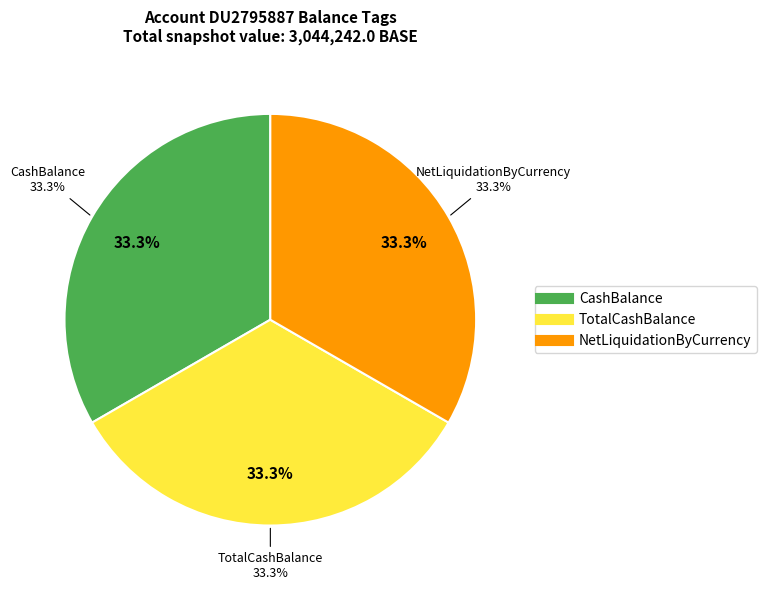

How many slices are in this pie chart?

3